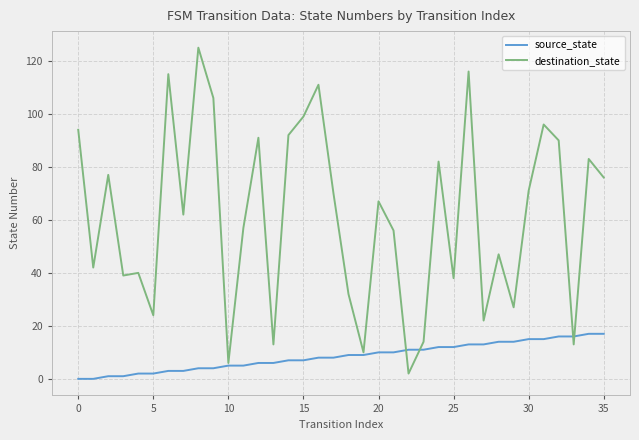

What is the maximum value shown in the chart?

125